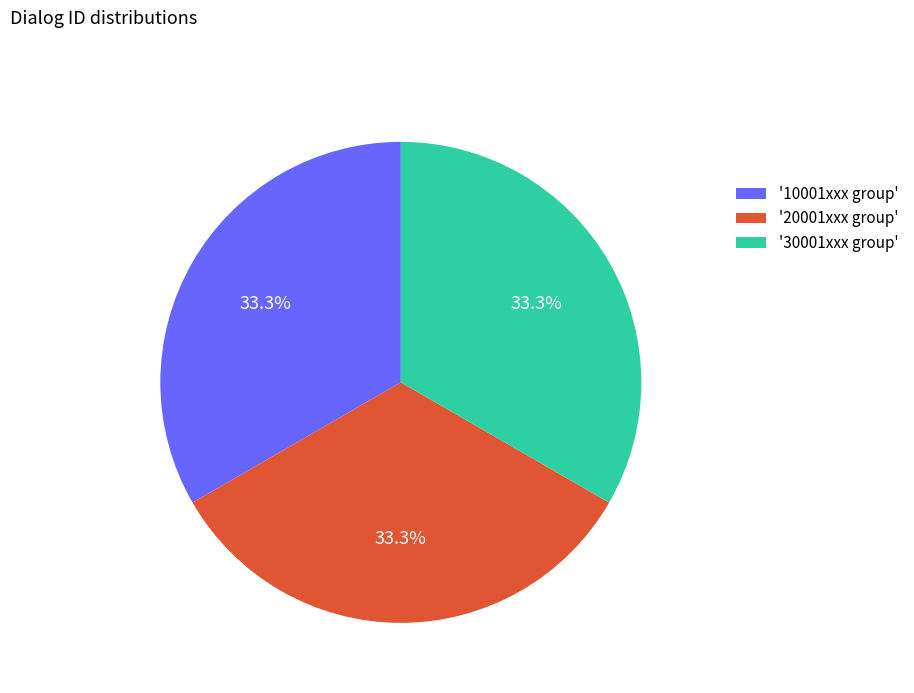

Approximately how many times larger is the value at '20001xxx group' compared to '30001xxx group'?

1.0